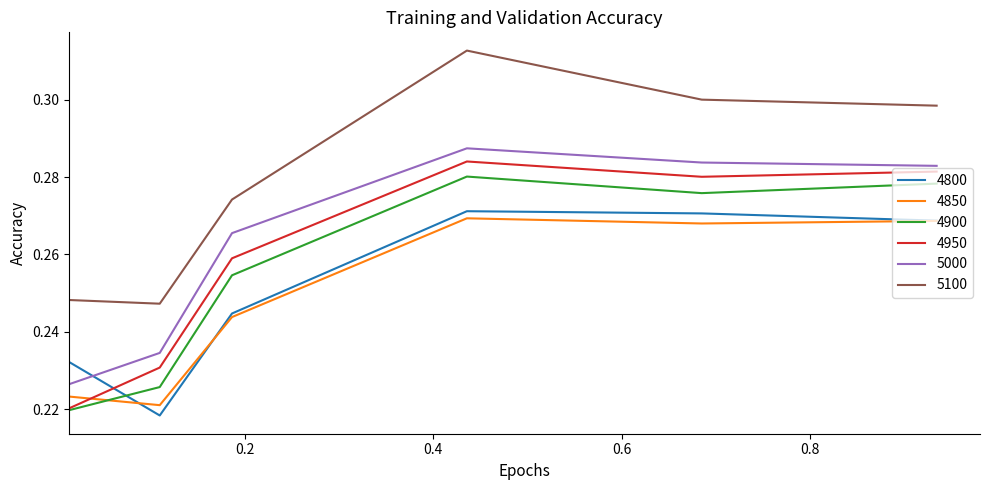

Which series ends up on top after the final intersection of 4900 and 4800?

4900